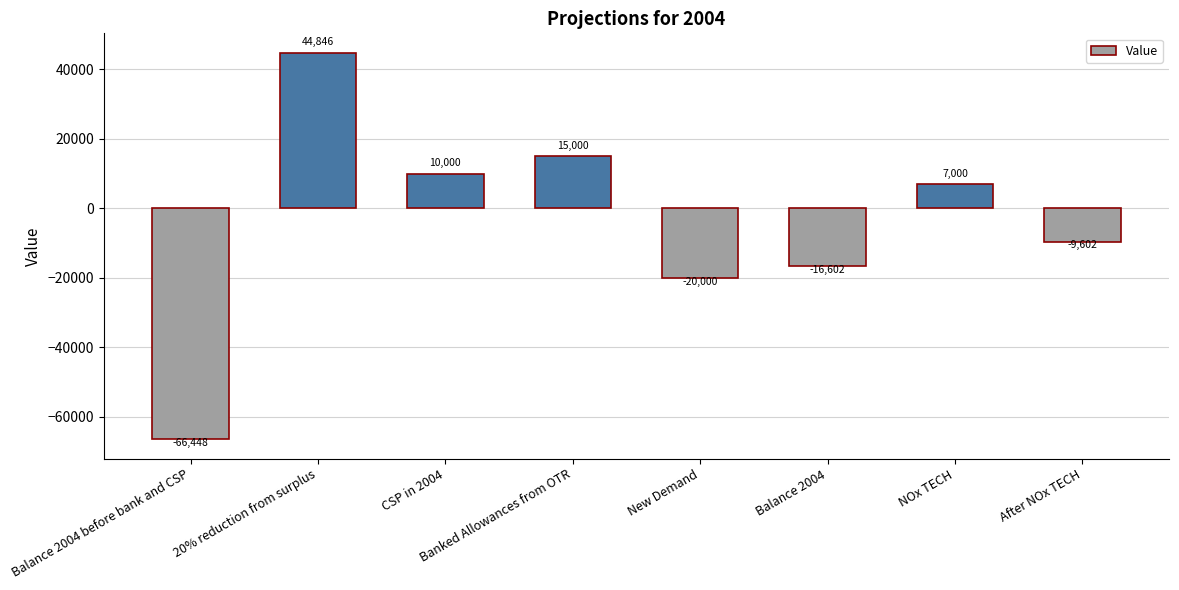

Which label corresponds to the smallest value in the chart?

Balance 2004 before bank and CSP